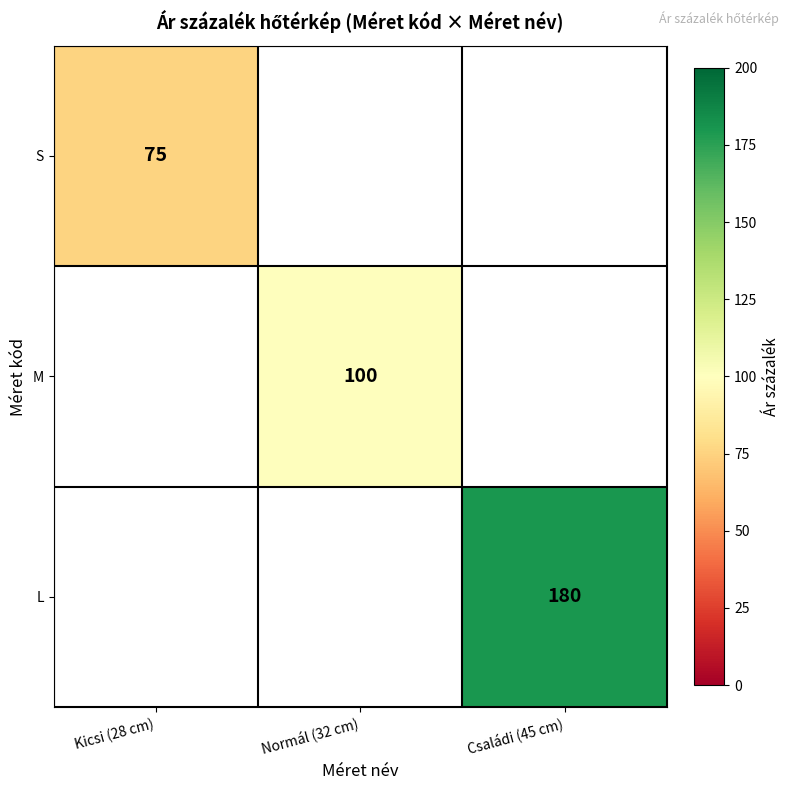

Is it true that L equals 180 at Családi (45 cm)?

True